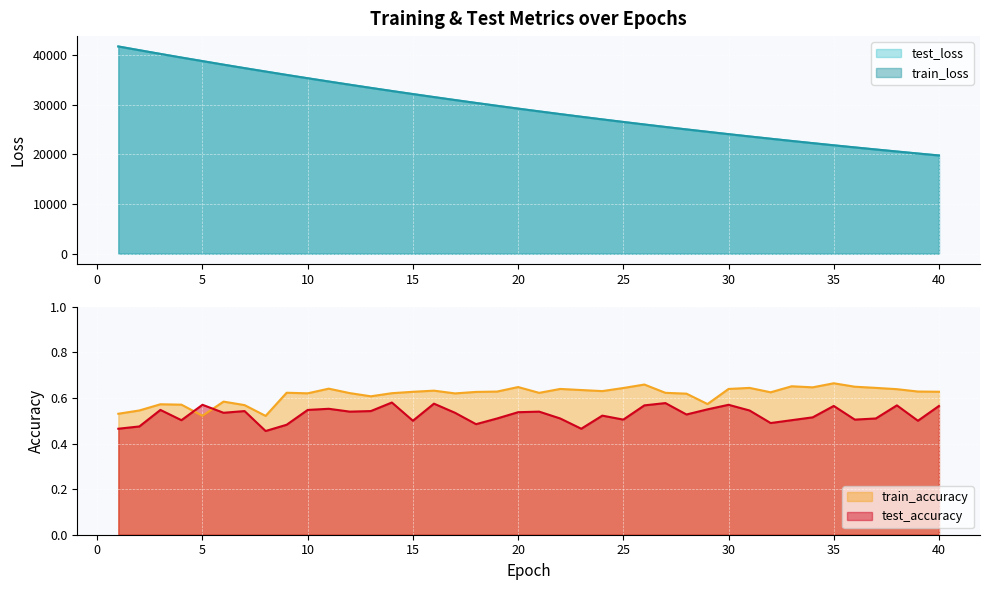

Reading left to right, what are all the values shown in this chart?

test_loss: 41727.6	40975.8	40228.8	39492.9	38777.4	38063.0	37363.0	36677.9	35995.6	35328.0	34670.2	34022.7	33385.6	32758.7	32142.2	31535.8	30940.0	30353.7	29778.1	29211.5	28655.7	28108.8	27571.9	27044.1	26526.0	26016.5	25516.8	25026.1	24543.8	24069.5	23604.5	23147.8	22698.7	22258.3	21825.6	21400.8	20983.6	20574.1	20172.2	19777.4
train_loss: 41724.5	40973.0	40227.6	39491.4	38778.3	38061.6	37362.5	36676.7	35994.9	35327.3	34669.6	34022.2	33385.1	32758.1	32141.6	31535.3	30939.4	30353.2	29777.3	29211.1	28655.2	28108.3	27571.4	27043.8	26525.5	26016.2	25516.5	25025.5	24543.6	24069.0	23603.9	23147.2	22698.2	22257.8	21825.1	21400.3	20983.2	20573.8	20171.7	19777.1
train_accuracy: 0.5	0.5	0.6	0.6	0.5	0.6	0.6	0.5	0.6	0.6	0.6	0.6	0.6	0.6	0.6	0.6	0.6	0.6	0.6	0.6	0.6	0.6	0.6	0.6	0.6	0.7	0.6	0.6	0.6	0.6	0.6	0.6	0.7	0.6	0.7	0.6	0.6	0.6	0.6	0.6
test_accuracy: 0.5	0.5	0.5	0.5	0.6	0.5	0.5	0.5	0.5	0.5	0.6	0.5	0.5	0.6	0.5	0.6	0.5	0.5	0.5	0.5	0.5	0.5	0.5	0.5	0.5	0.6	0.6	0.5	0.5	0.6	0.5	0.5	0.5	0.5	0.6	0.5	0.5	0.6	0.5	0.6